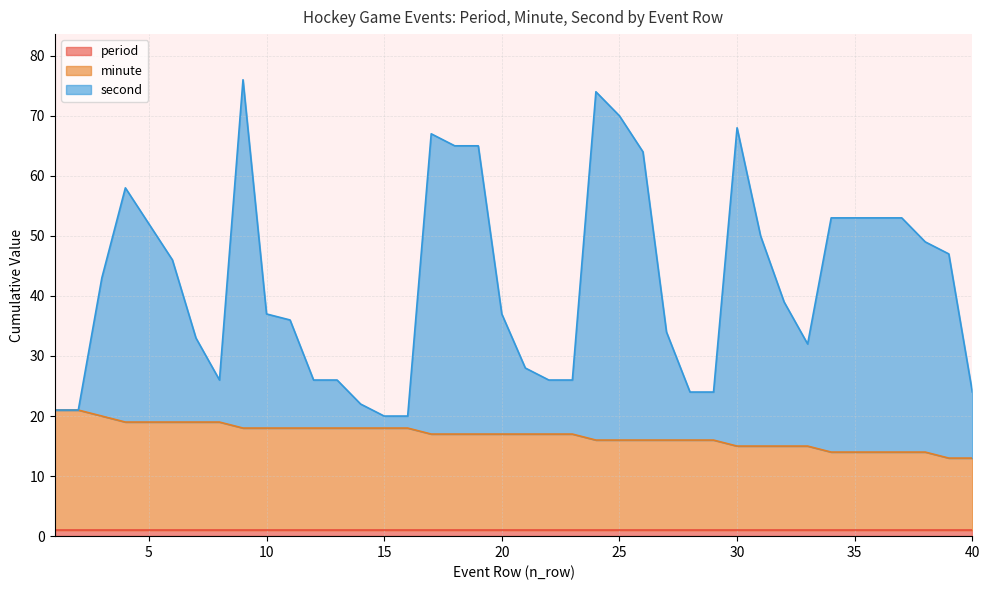

Where is second nearest to the value 48?

38